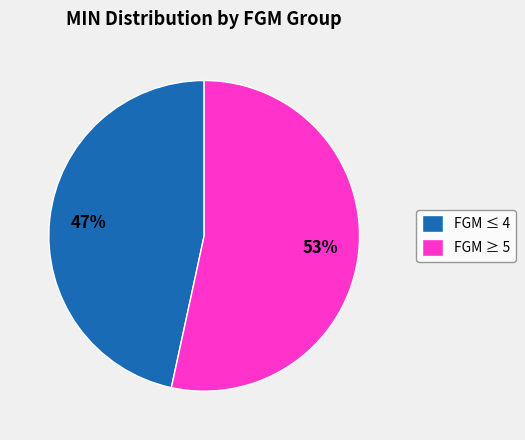

Rank the categories by value from lowest to highest.

FGM ≤ 4, FGM ≥ 5